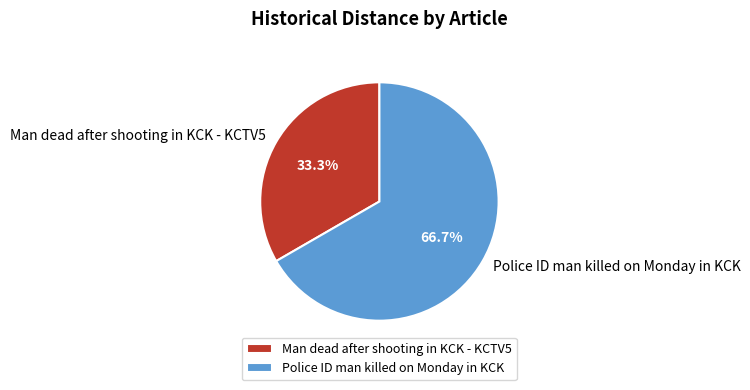

Which has a higher value, Police ID man killed on Monday in KCK or Man dead after shooting in KCK - KCTV5?

Police ID man killed on Monday in KCK